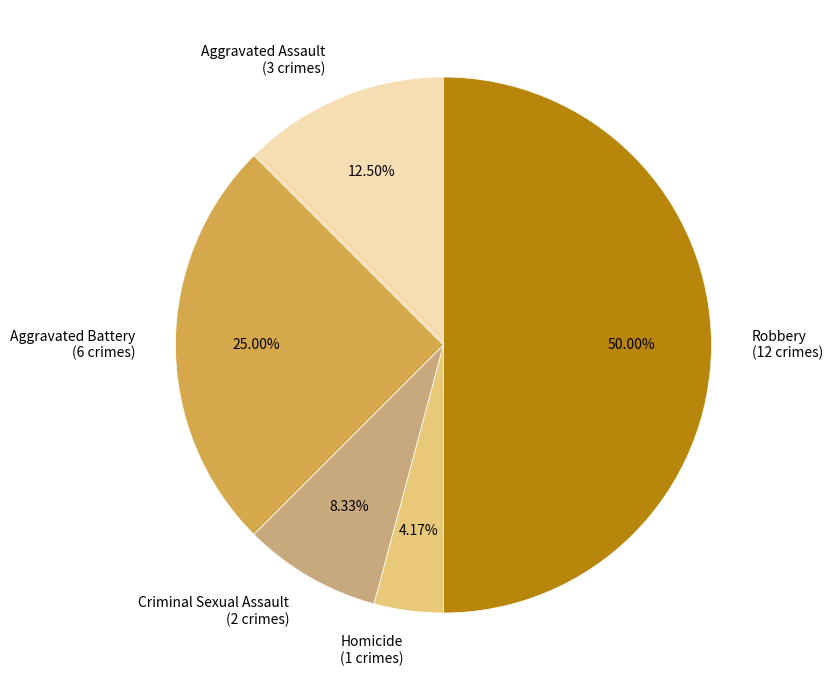

Combined, do Homicide and Aggravated Assault account for over 50%?

No